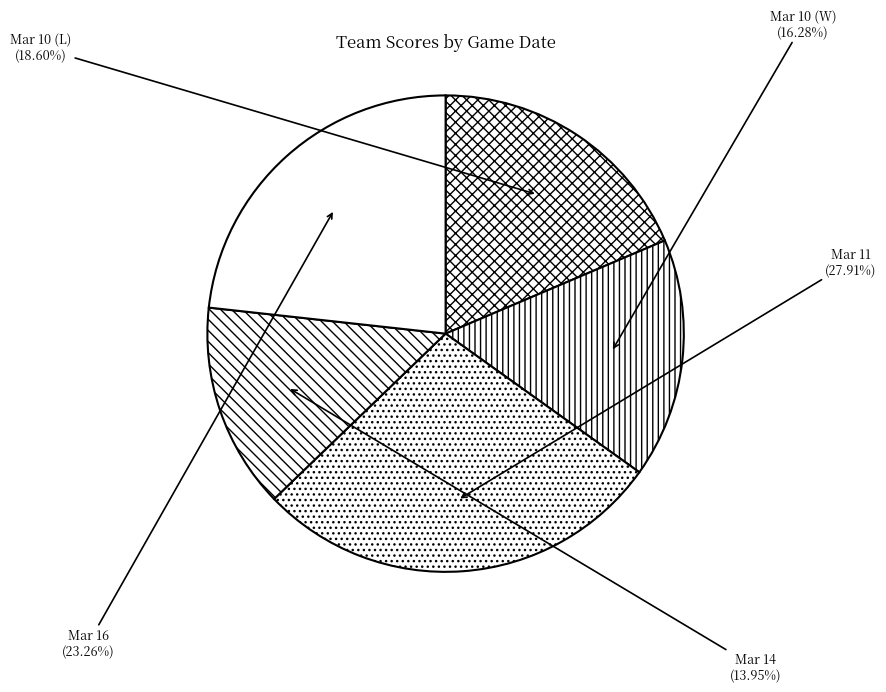

Which has a higher value, Mar 10 (L) or Mar 14?

Mar 10 (L)